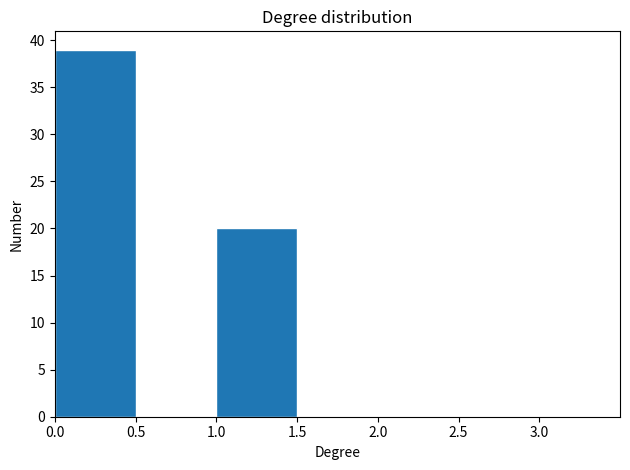

How tall is the bar that spans 1.0 to 1.5 on the x-axis? The values are not printed on the chart, so give them approximately, as read against the axis.

20